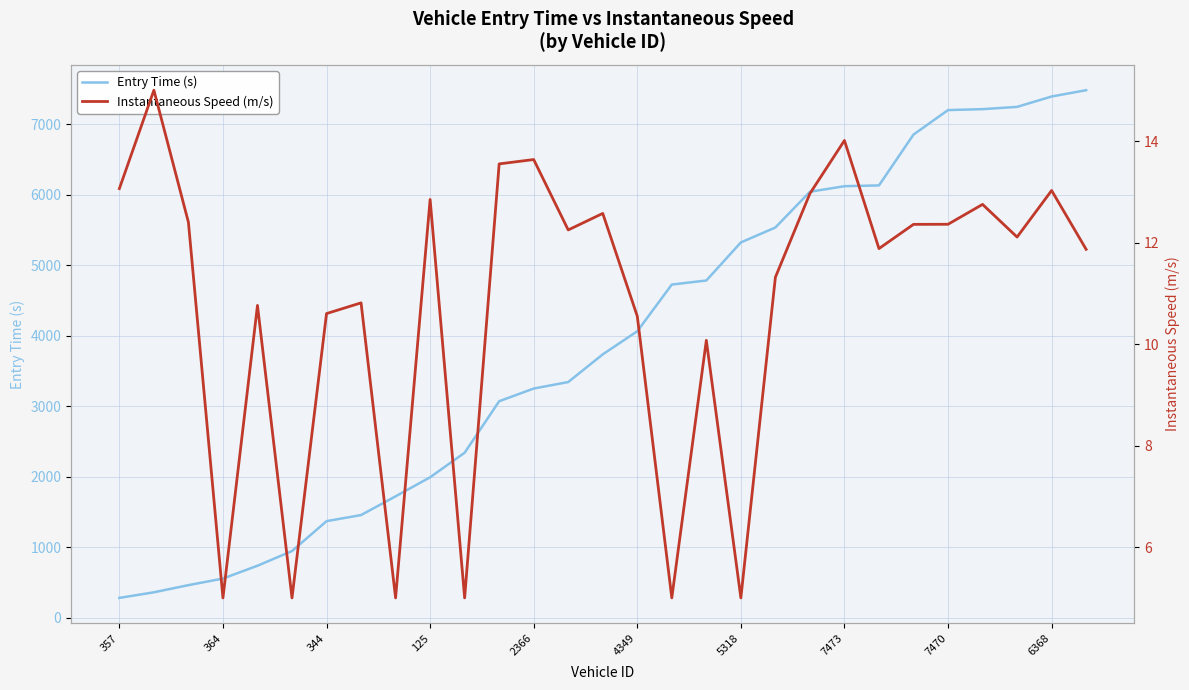

What is the difference between the Entry Time (s) values at 364 and 5318?

4767.8